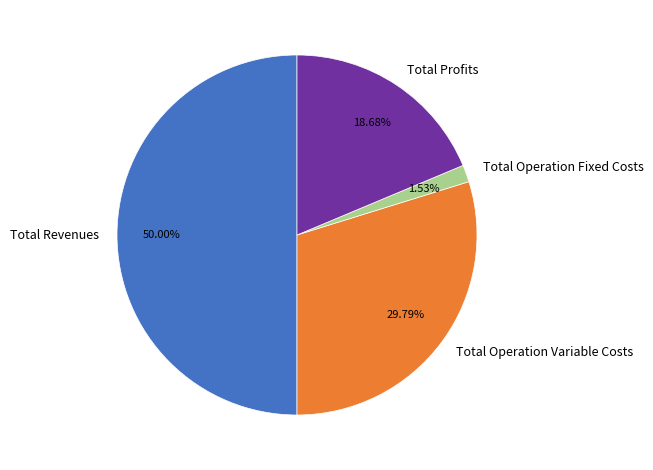

How many segments does this pie chart have?

4